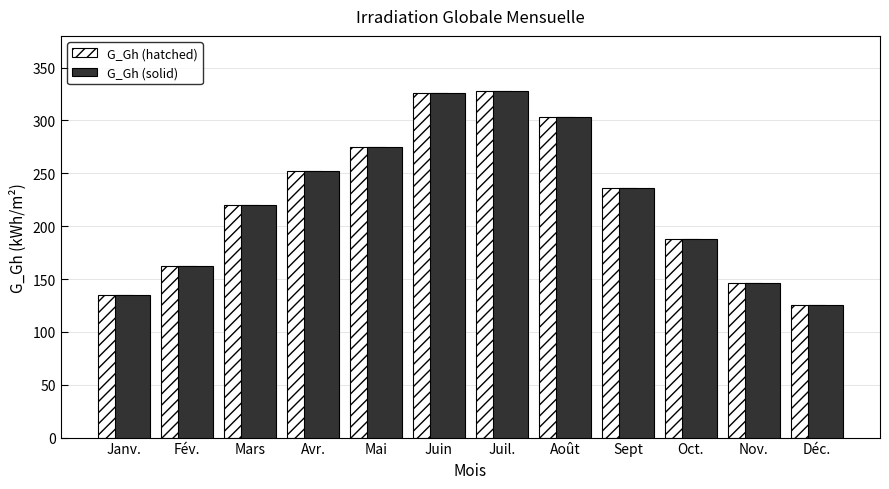

What is the difference between the maximum and minimum values in the G_Gh (hatched) series?

203